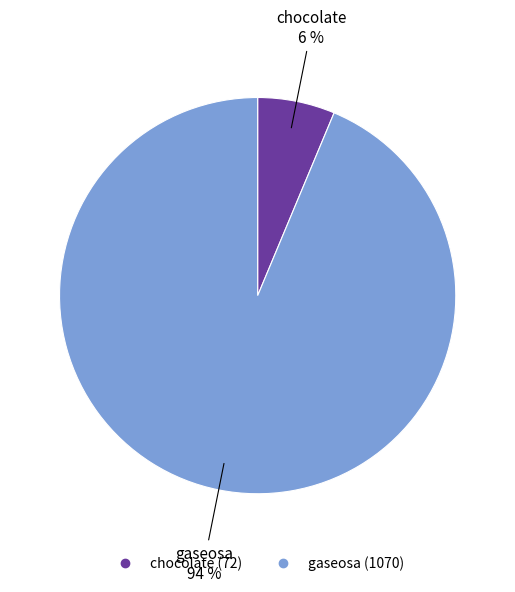

Does gaseosa account for over 50% of the chart?

Yes